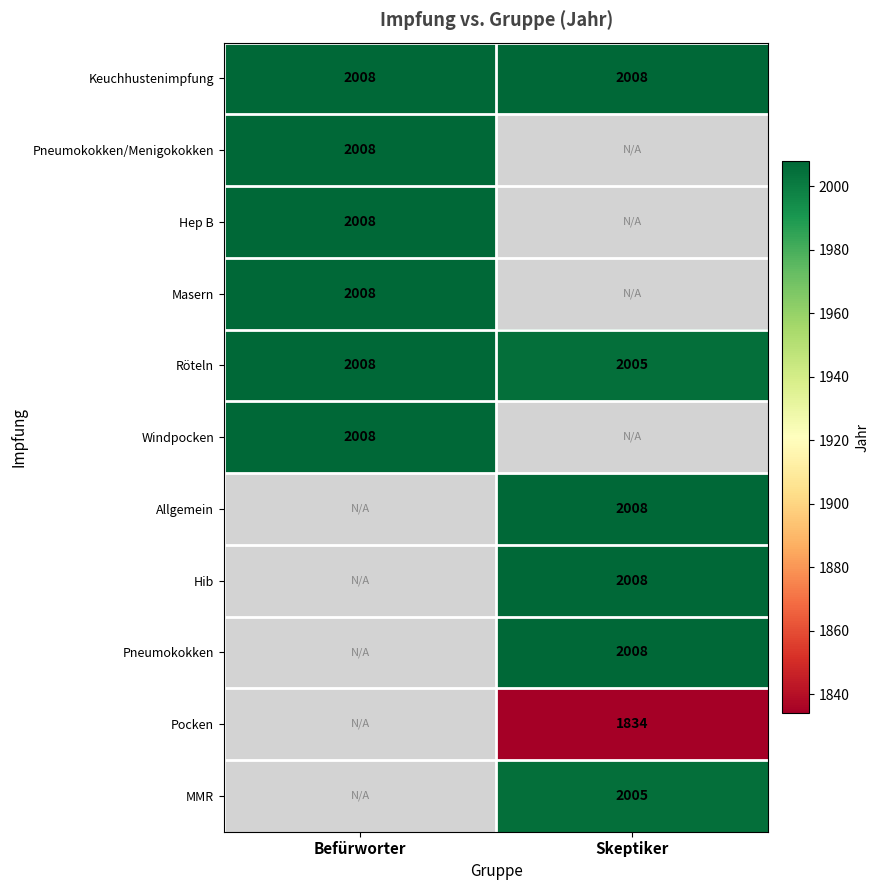

The value of Keuchhustenimpfung at Befürworter is 2008. True or false?

True